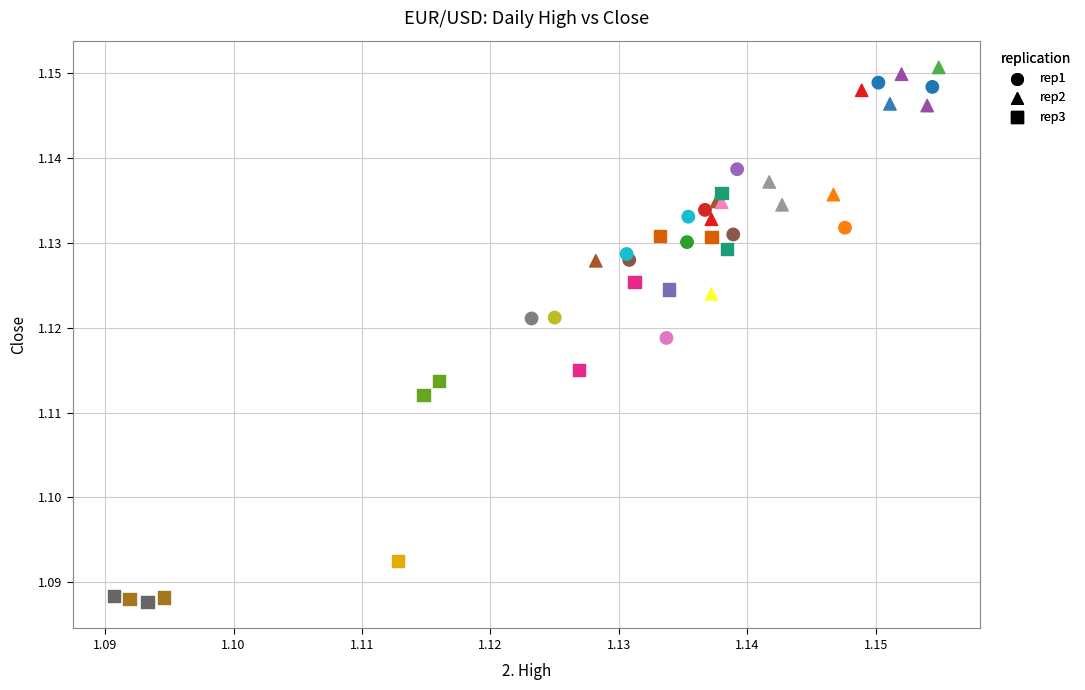

Which series has the largest Y range (max minus min)?

rep3